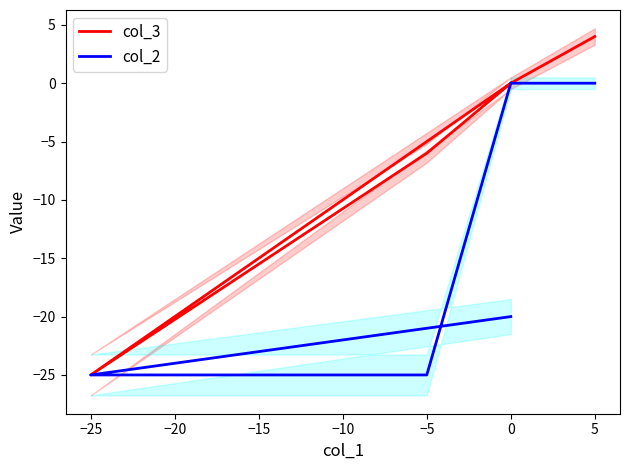

Which series has the largest total across all categories?

col_3